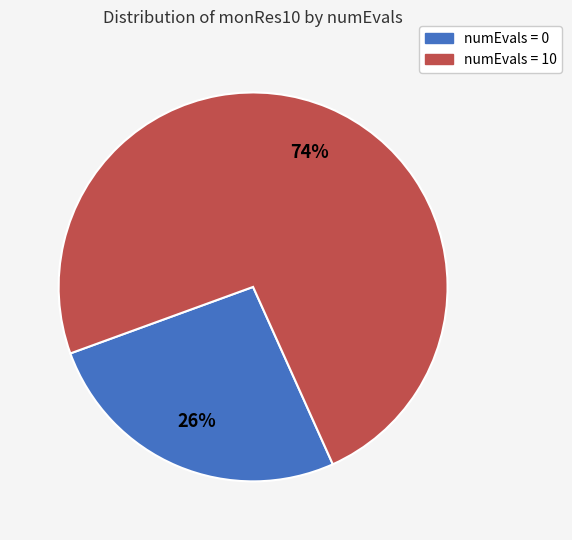

Approximately how many times larger is the value at numEvals = 0 compared to numEvals = 10?

0.4